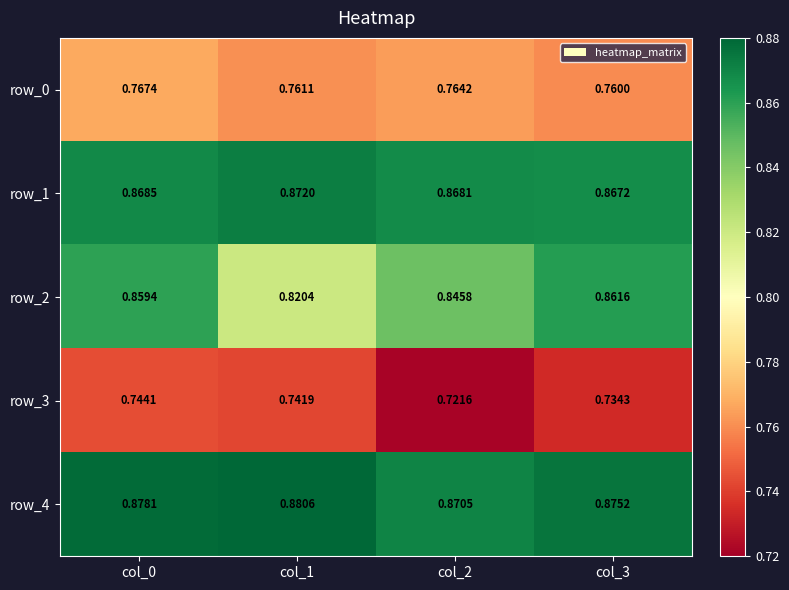

Between col_1 and col_3, which series saw the biggest shift?

row_2